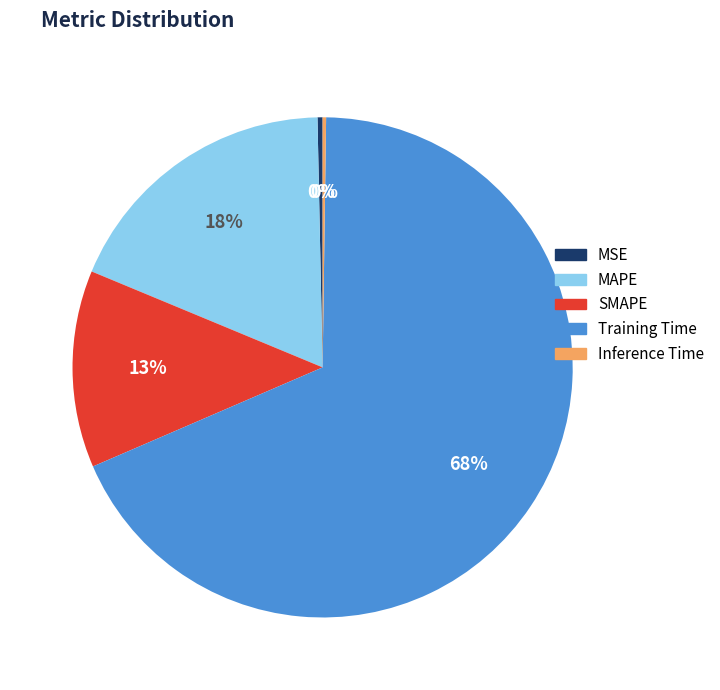

True or false: Training Time accounts for 68% of the total.

True